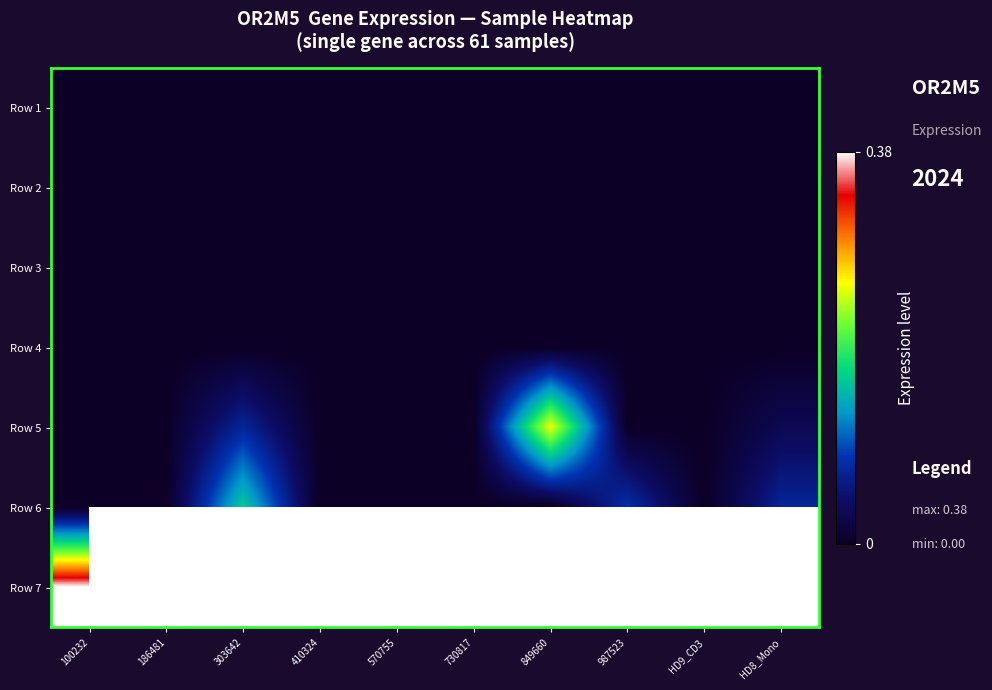

At which label is Row 3 closest to 0?

100232